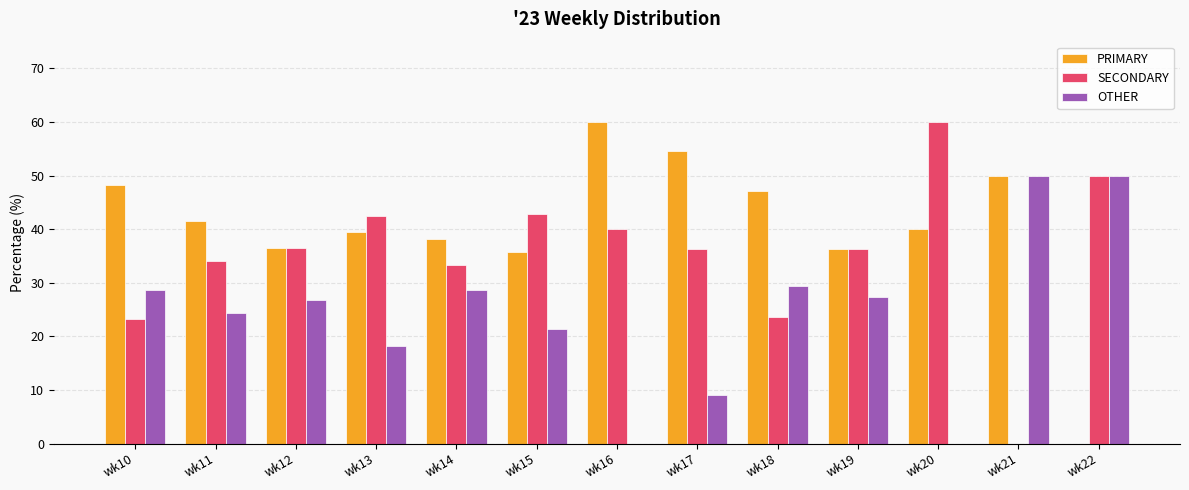

Count the number of data series in this chart.

3